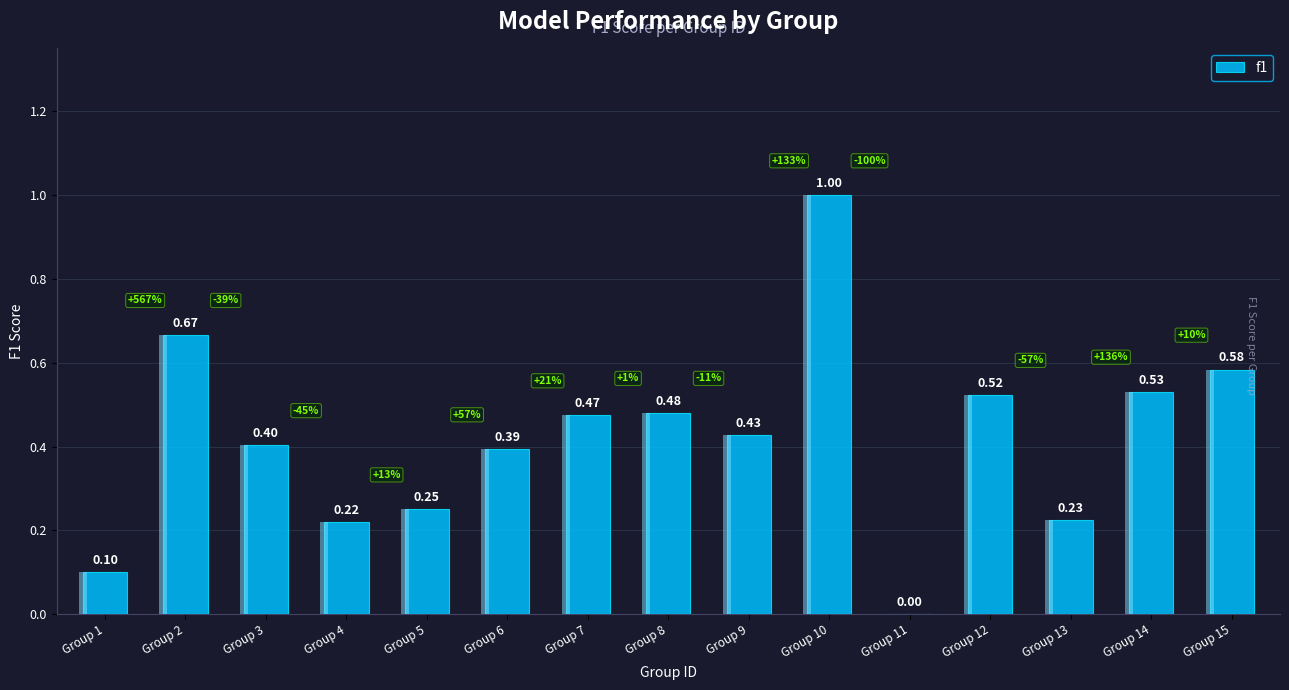

What is the sum of the values at Group 2 and Group 12?

1.2